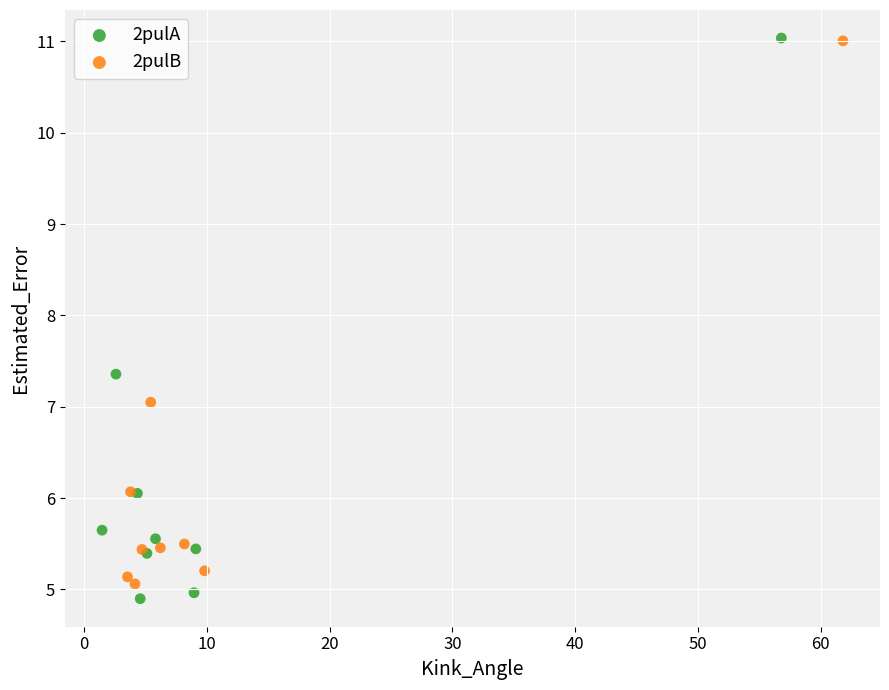

Which series has the widest spread of Y values?

2pulA